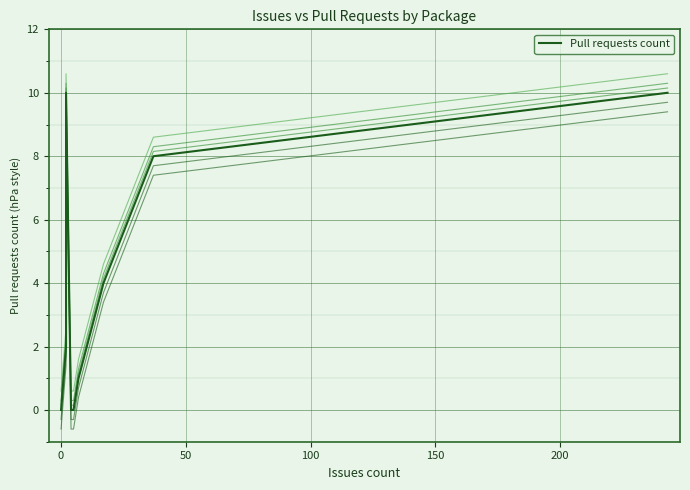

True or false: the data has more than 1 interior local peaks.

False